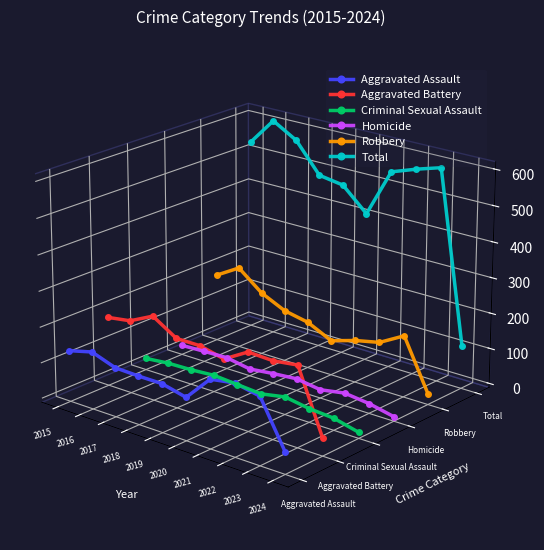

True or false: Total and Homicide cross at least once.

False